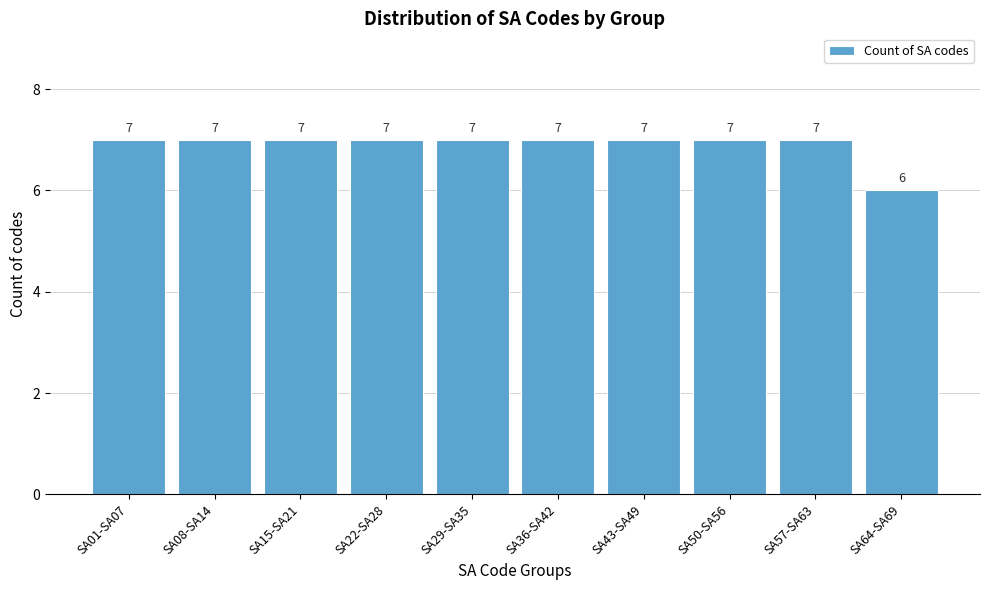

Reading left to right, what are all the values shown in this chart?

7	7	7	7	7	7	7	7	7	6